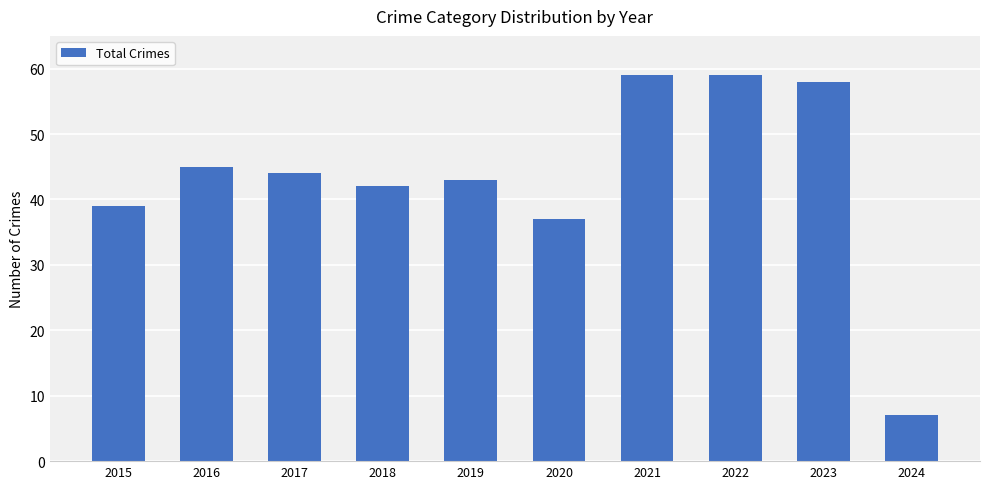

What is the change in value from 2015 to 2016?

+6